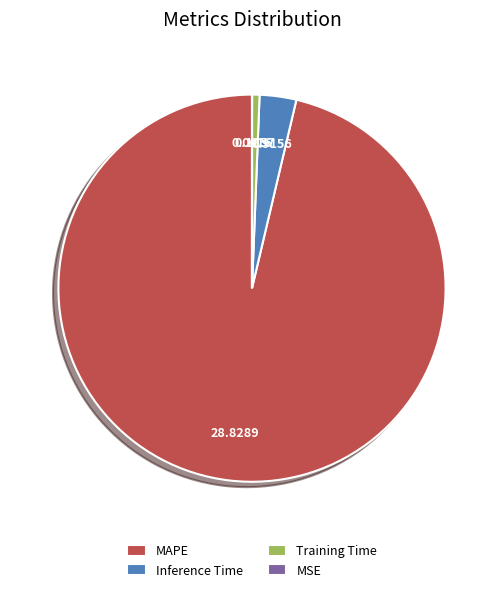

Combined, do MAPE and Training Time account for over 50%?

Yes